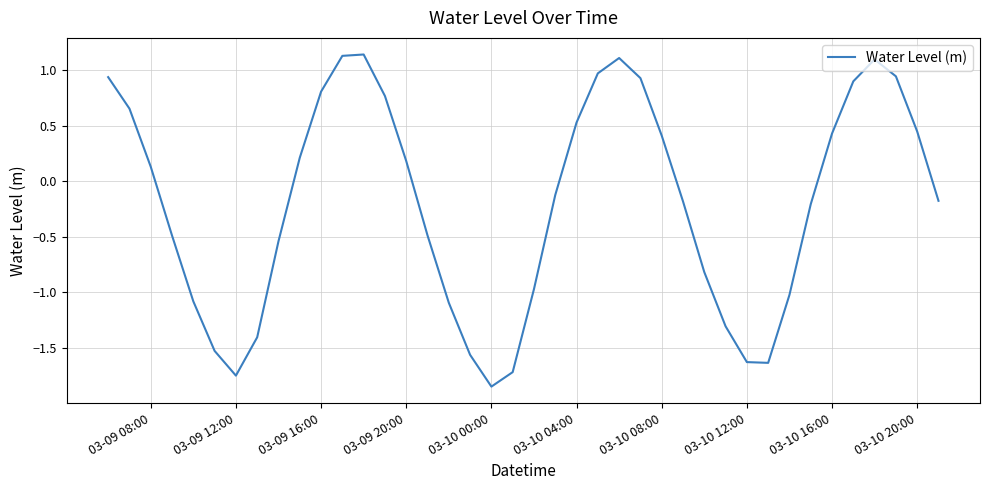

What is the difference between the maximum and minimum values?

3.0